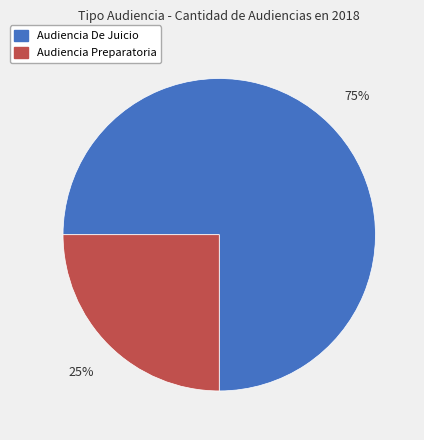

Which slice is the largest?

Audiencia De Juicio